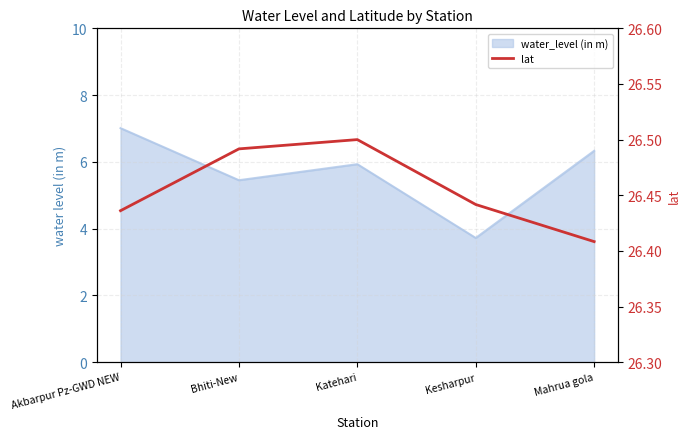

The chart shows a value of 26.5 at Katehari. True or false?

True